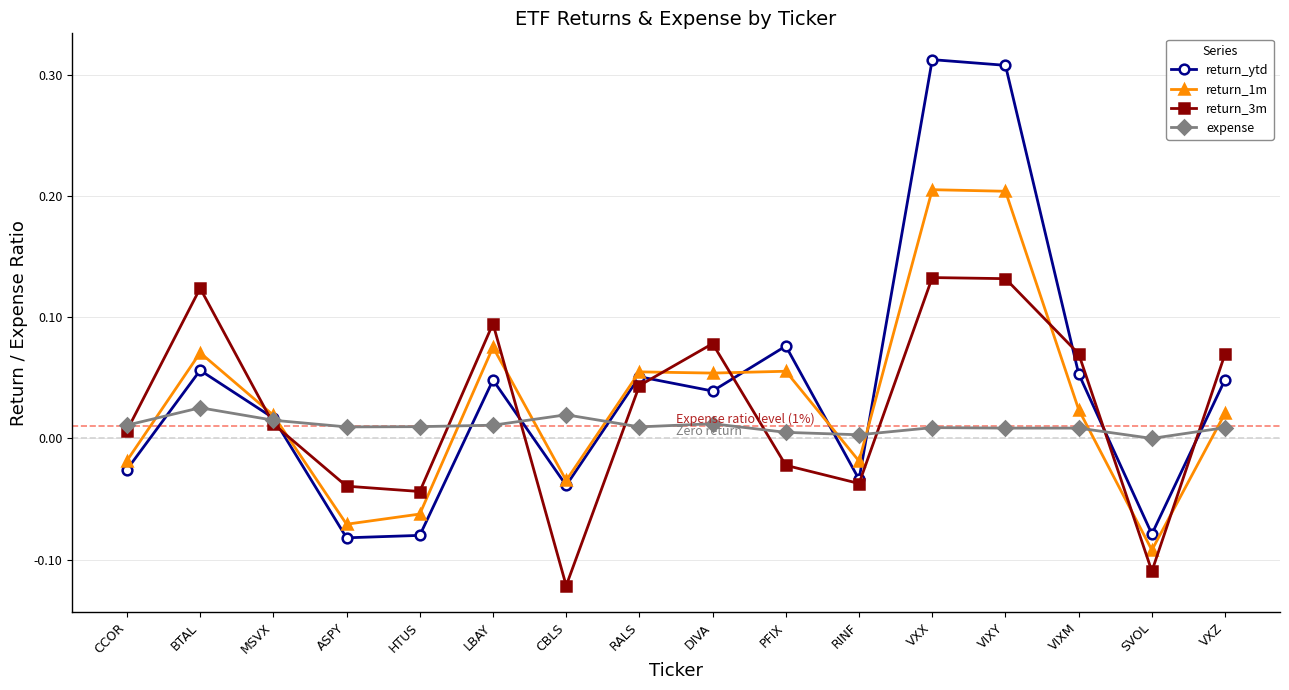

What is the total value across all series at VIXY?

0.7